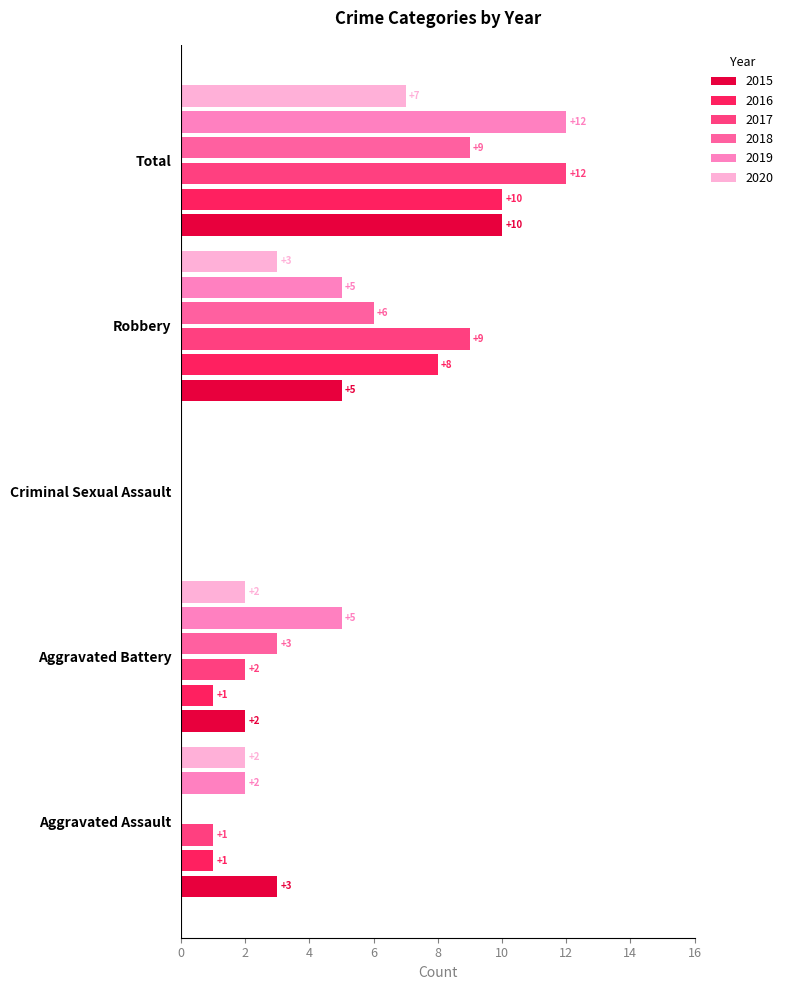

At which category is the sum across all series the highest?

Total